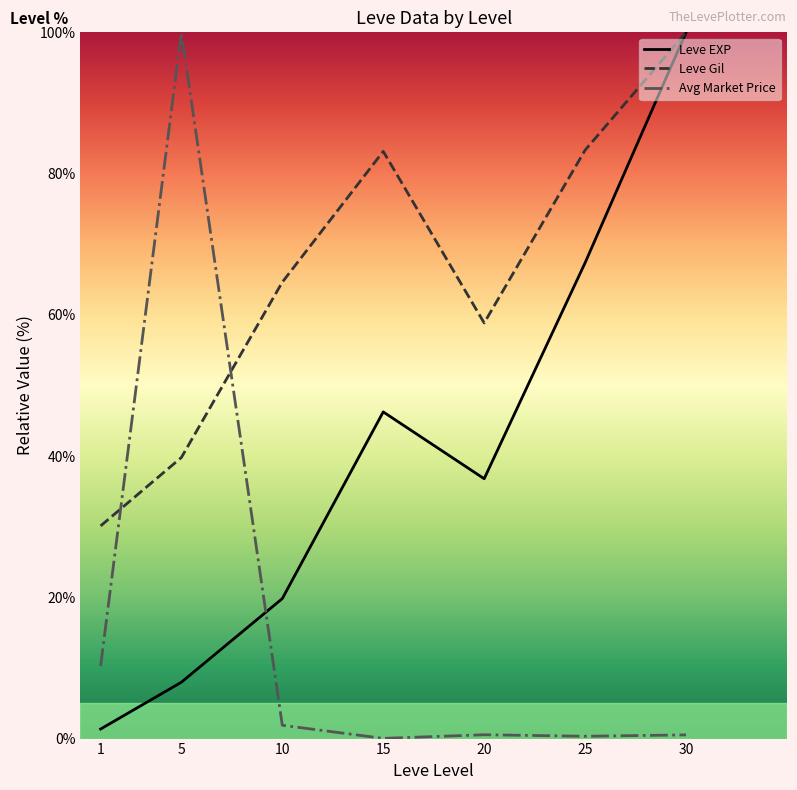

True or false: Leve EXP has more than 0 interior local peaks.

True